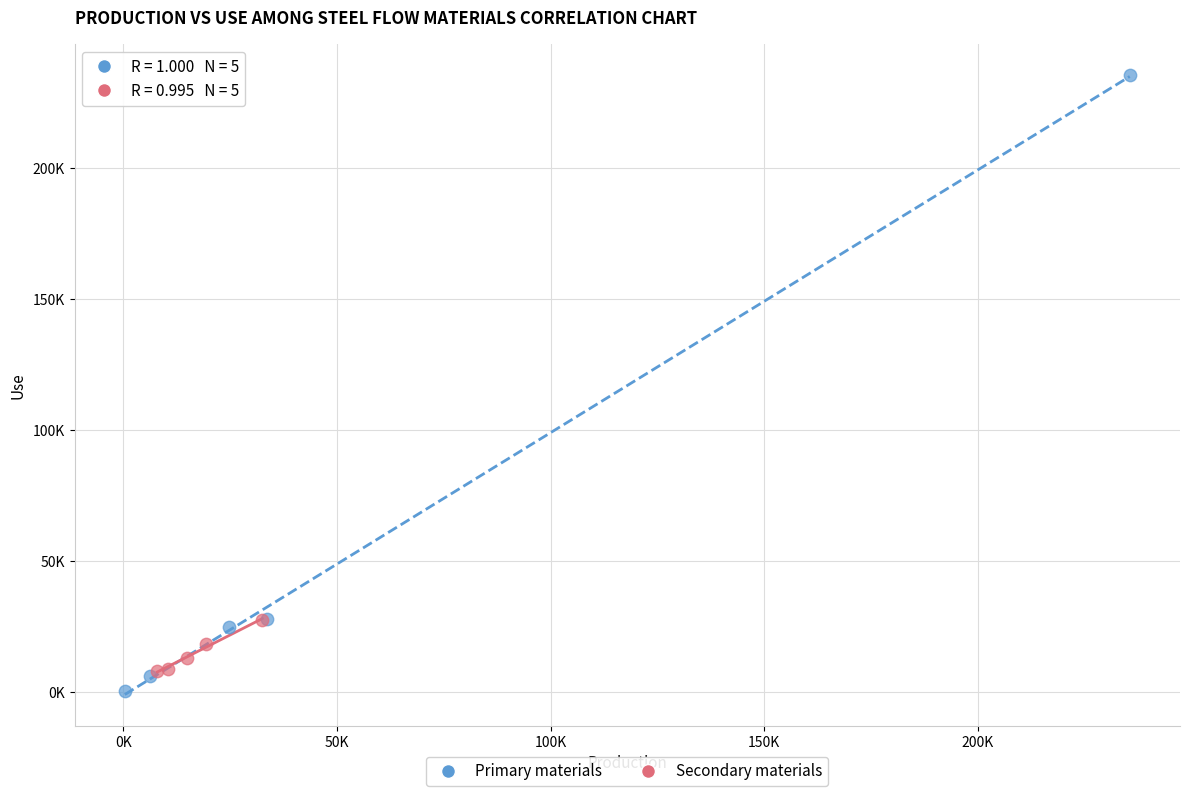

Which series contains the lowest Y value?

Primary materials